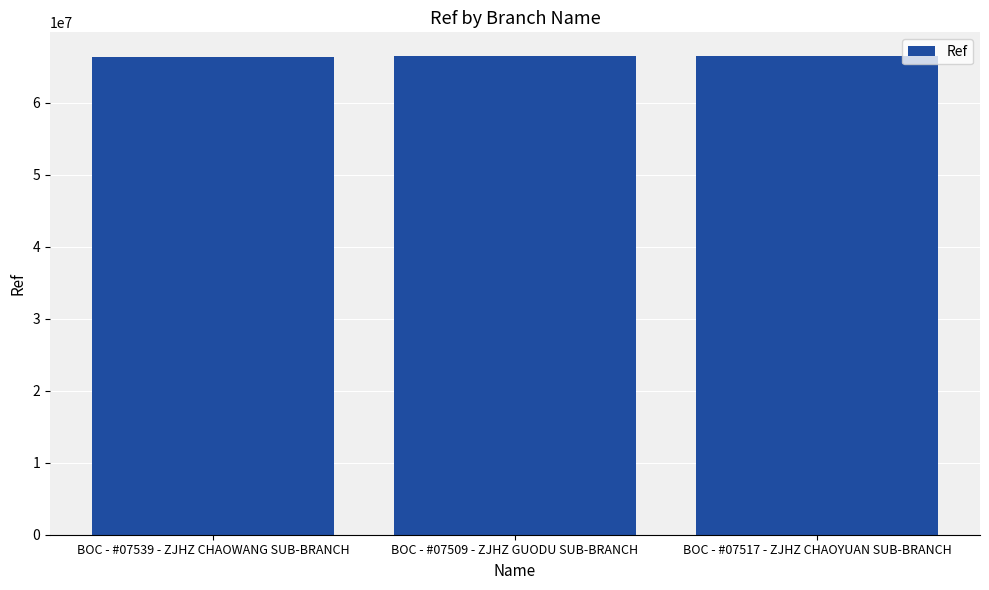

Are the bars grouped side by side (vs. stacked)?

No